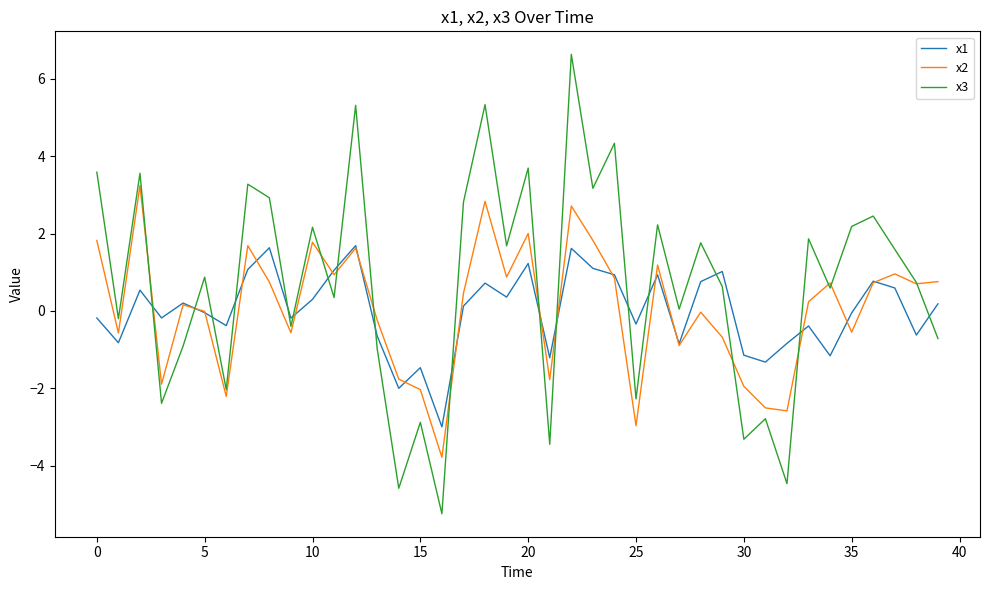

How many lines are shown in the chart?

3